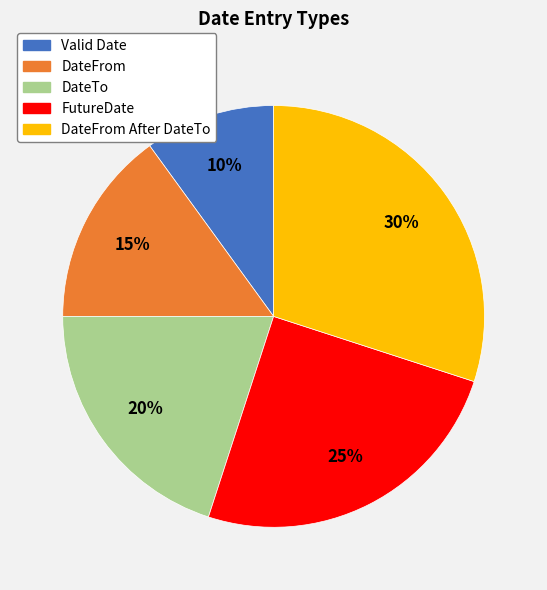

Count the number of slices in the pie.

5